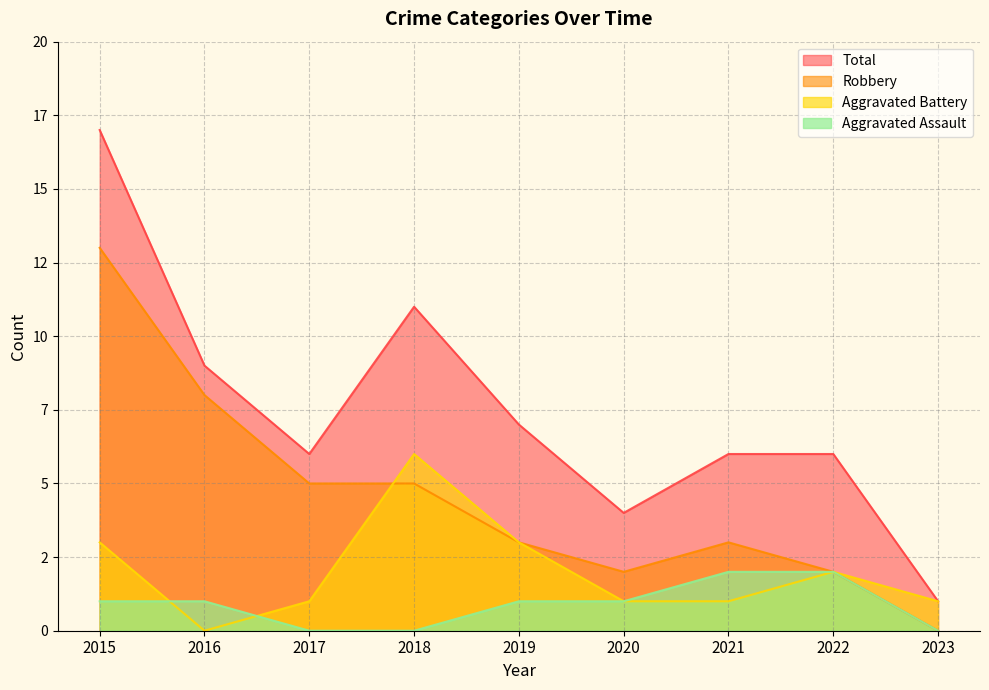

How many lines are shown in the chart?

4